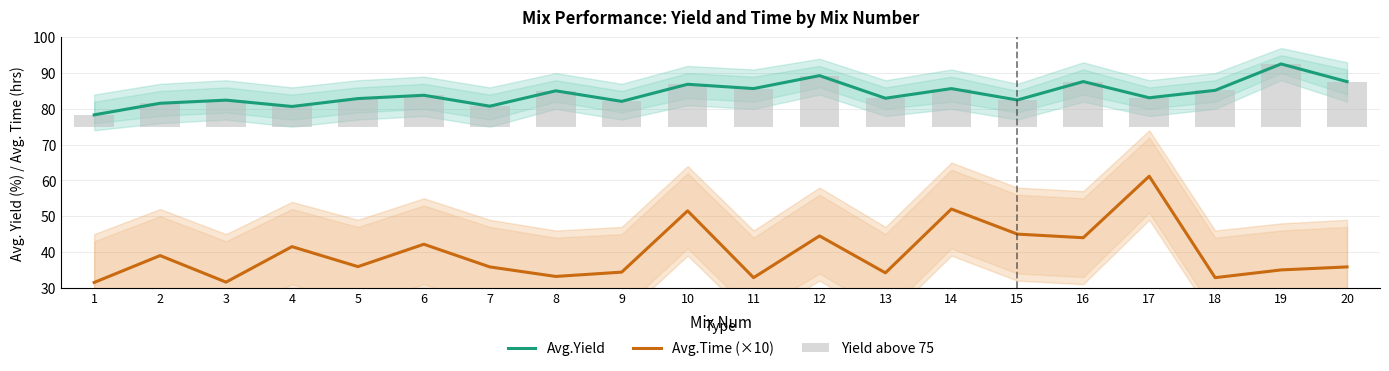

What is the total value across all series at 12?

148.1